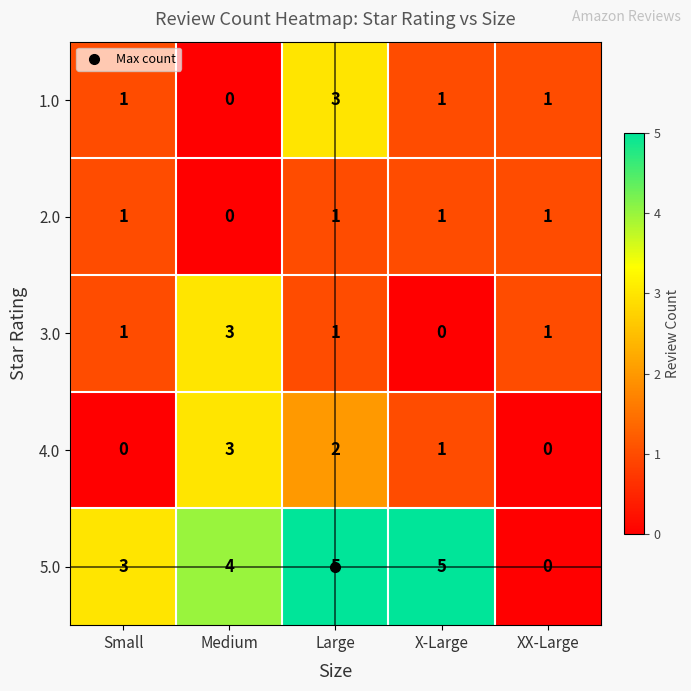

What is the spread (max minus min) of values at Small?

3